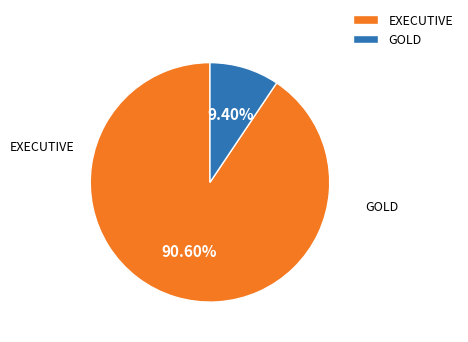

Which has a higher value, EXECUTIVE or GOLD?

EXECUTIVE